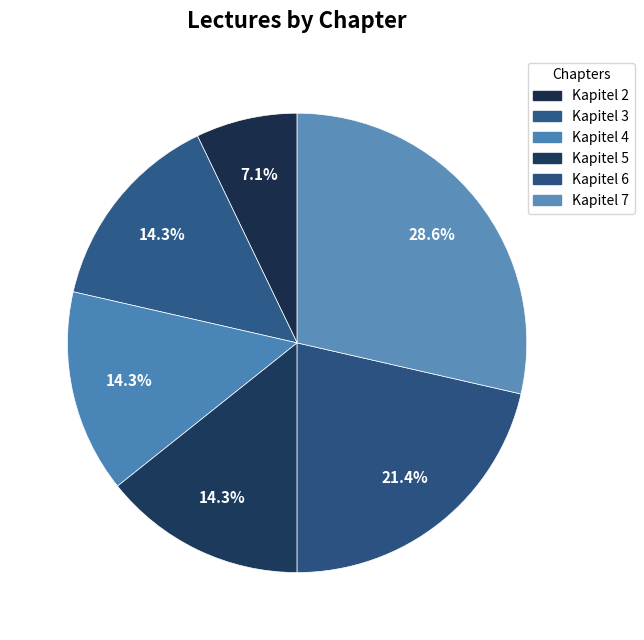

What portion of the pie excludes Kapitel 7?

71.4%